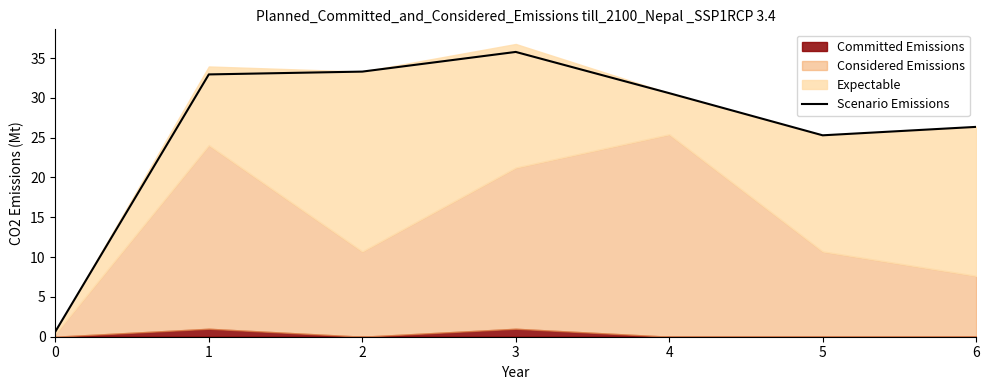

Rank the categories by value from highest to lowest.

3, 2, 1, 4, 6, 5, 0